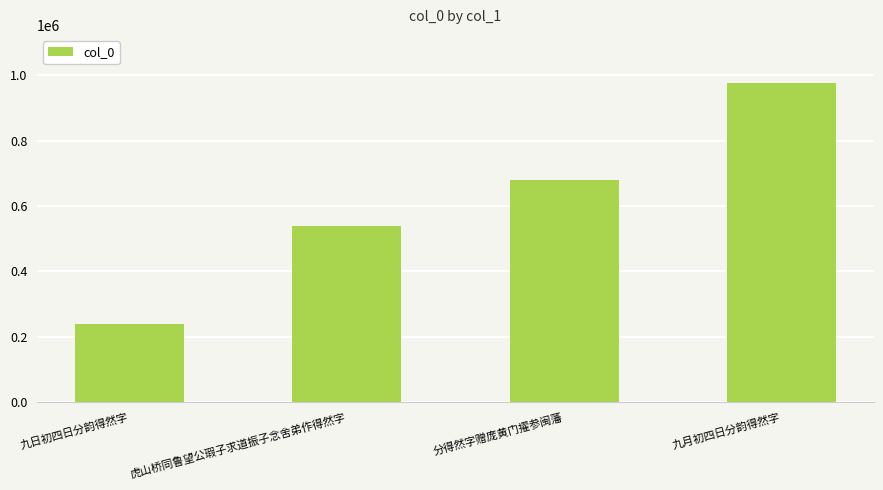

Is it true that the value at 分得然字赠庞黄门擢参闽藩 is 388923?

False